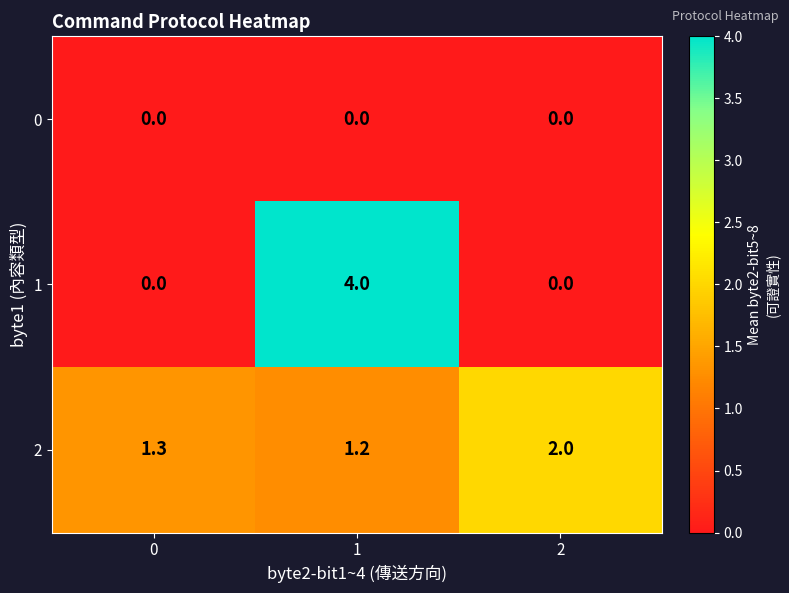

What is the lowest value of the 2 series?

1.2